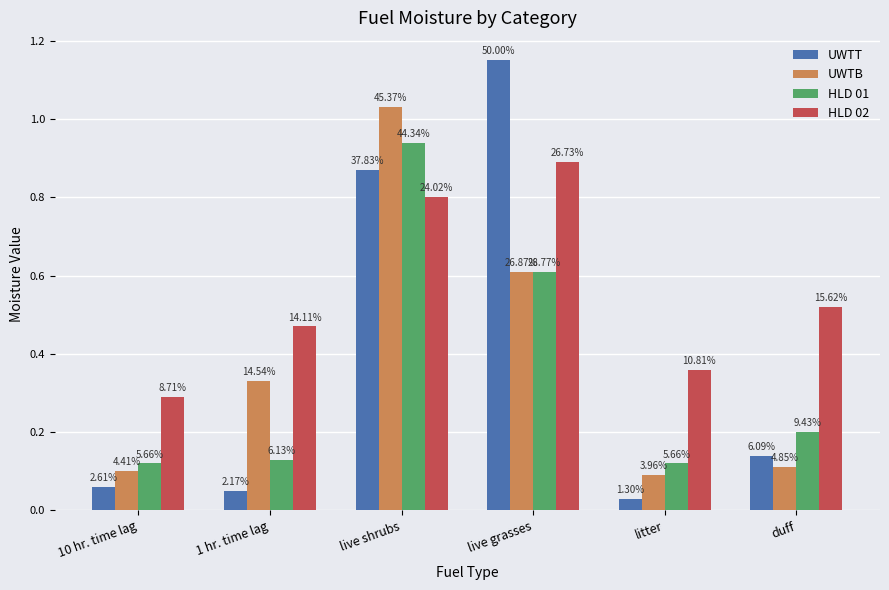

What are all the series names shown in the legend?

UWTT, UWTB, HLD 01, HLD 02